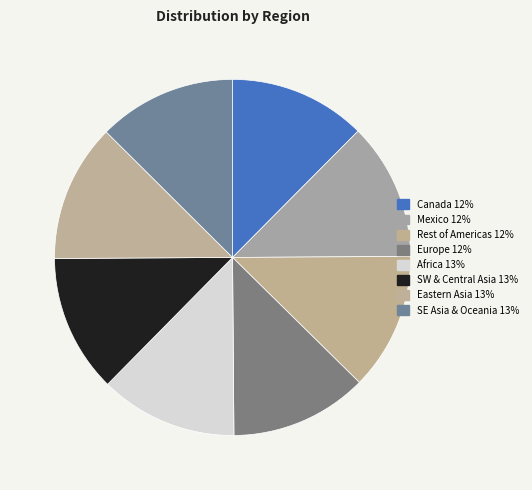

Rank the categories by value from highest to lowest.

SE Asia & Oceania, Eastern Asia, SW & Central Asia, Africa, Europe, Rest of Americas, Mexico, Canada